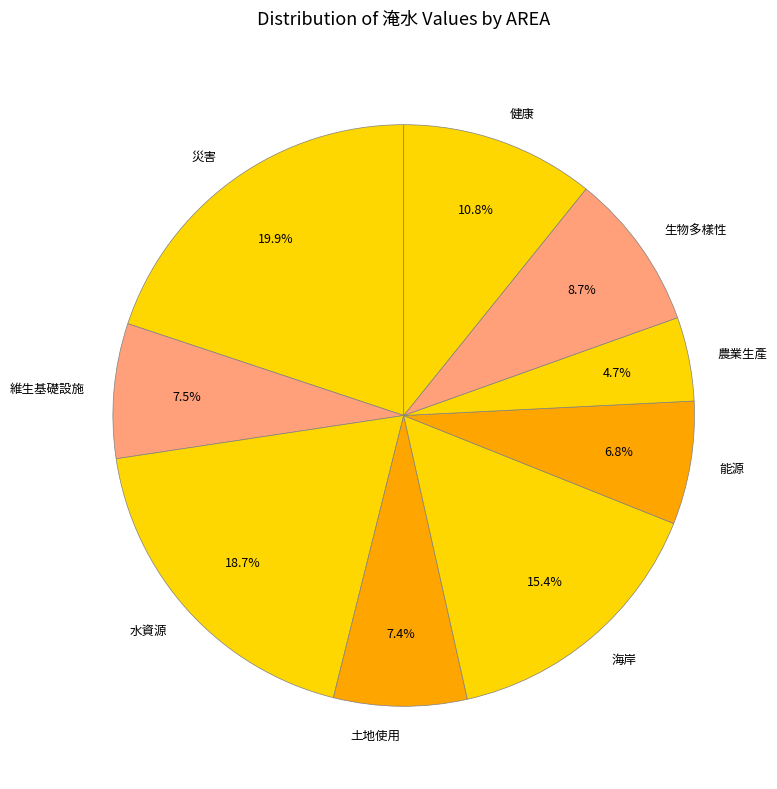

Is 農業生產 the majority of the pie?

No